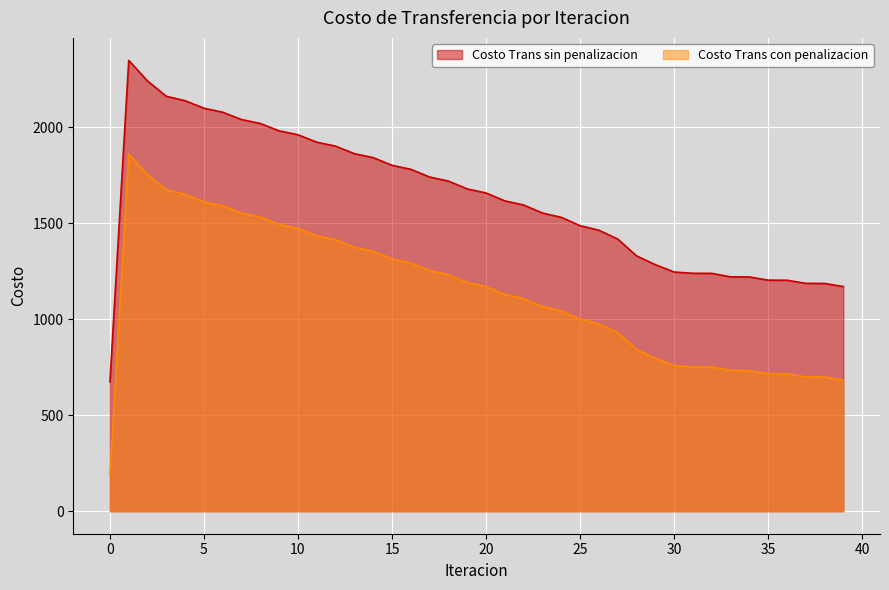

True or false: Costo Trans sin penalizacion and Costo Trans con penalizacion cross at least once.

False